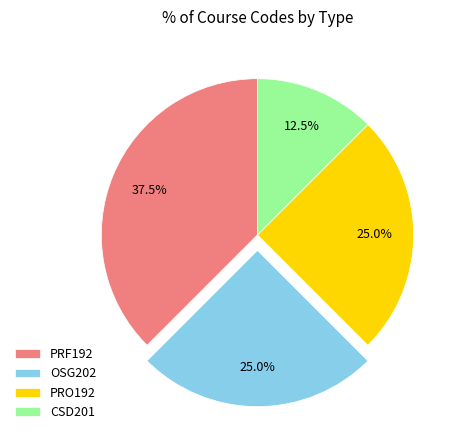

To the nearest percent, what is the difference between the largest and smallest slice percentages?

25%